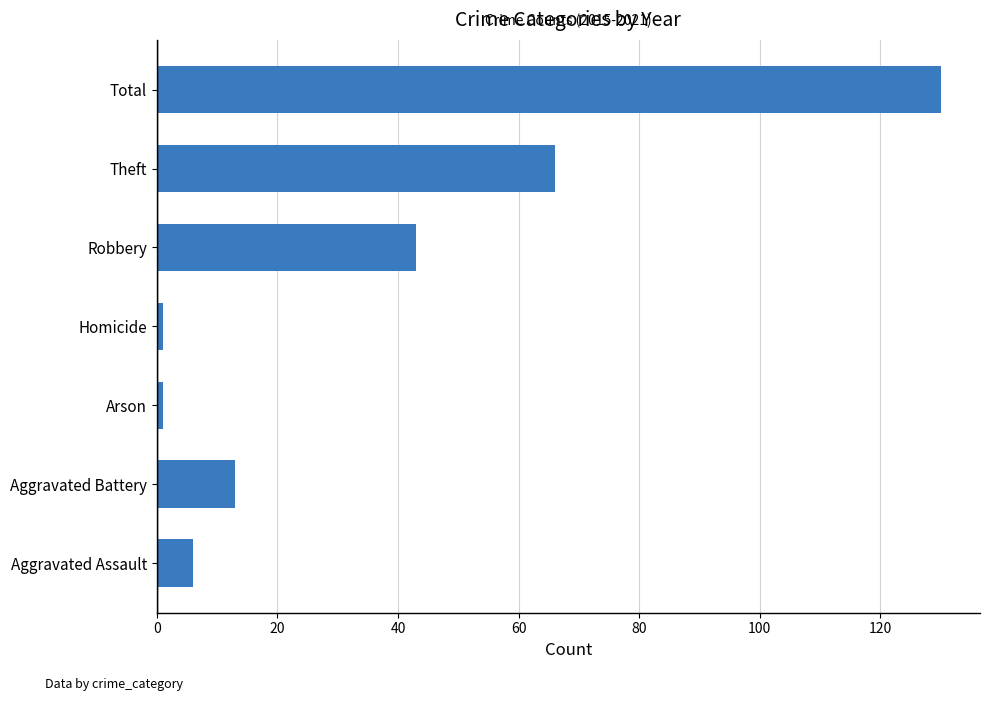

What is the greatest value displayed?

130